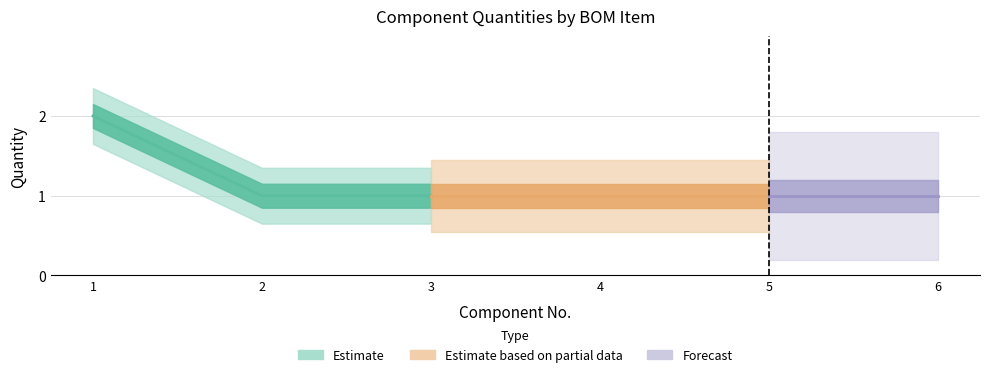

What is the minimum value shown in the chart?

1